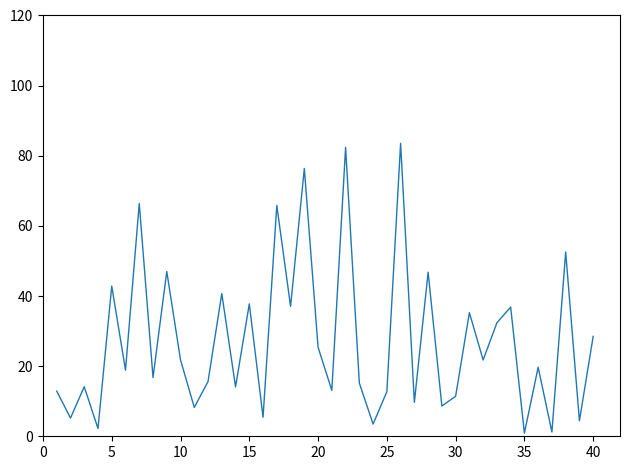

What is the greatest value displayed?

83.6